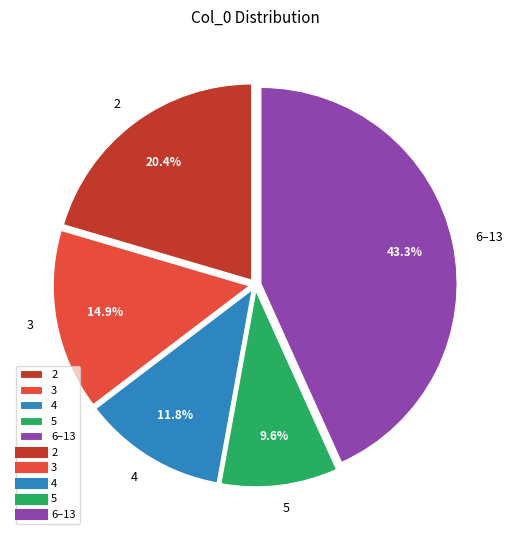

What is the ratio of the value at 5 to the value at 2?

0.5